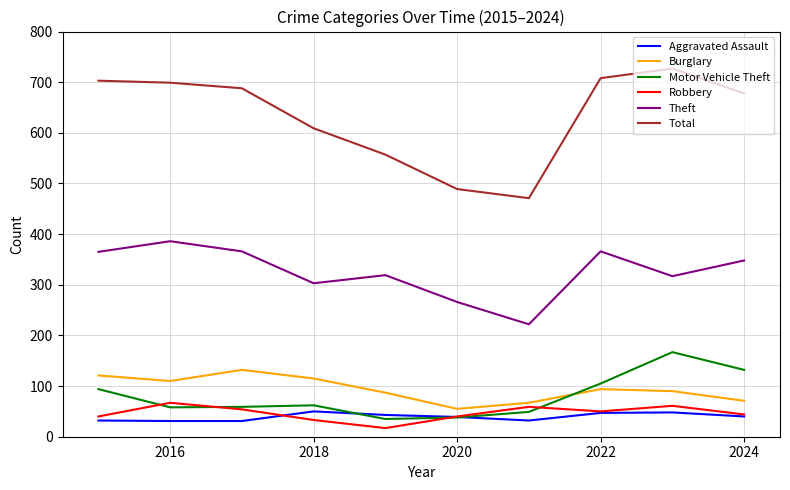

Which series has the widest spread of values?

Total